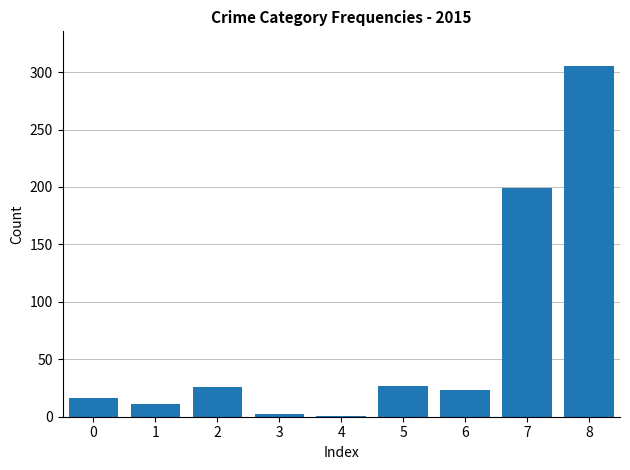

How many distinct data groups are displayed?

1